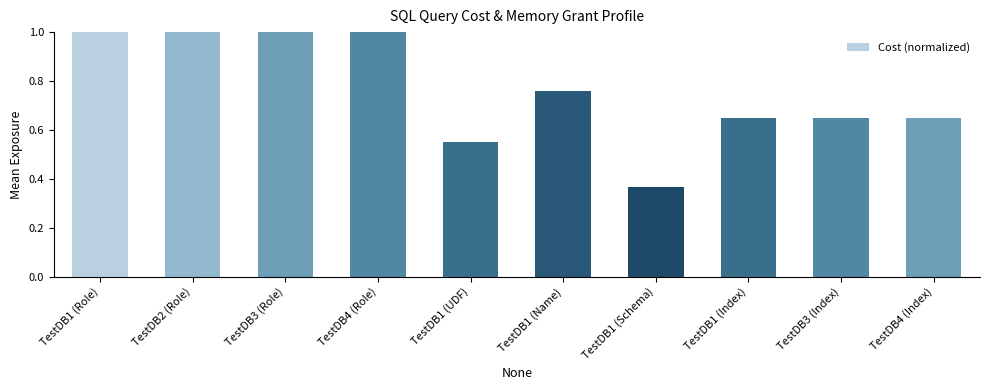

What is the change in value from TestDB3 (Role) to TestDB1 (Schema)?

-0.6